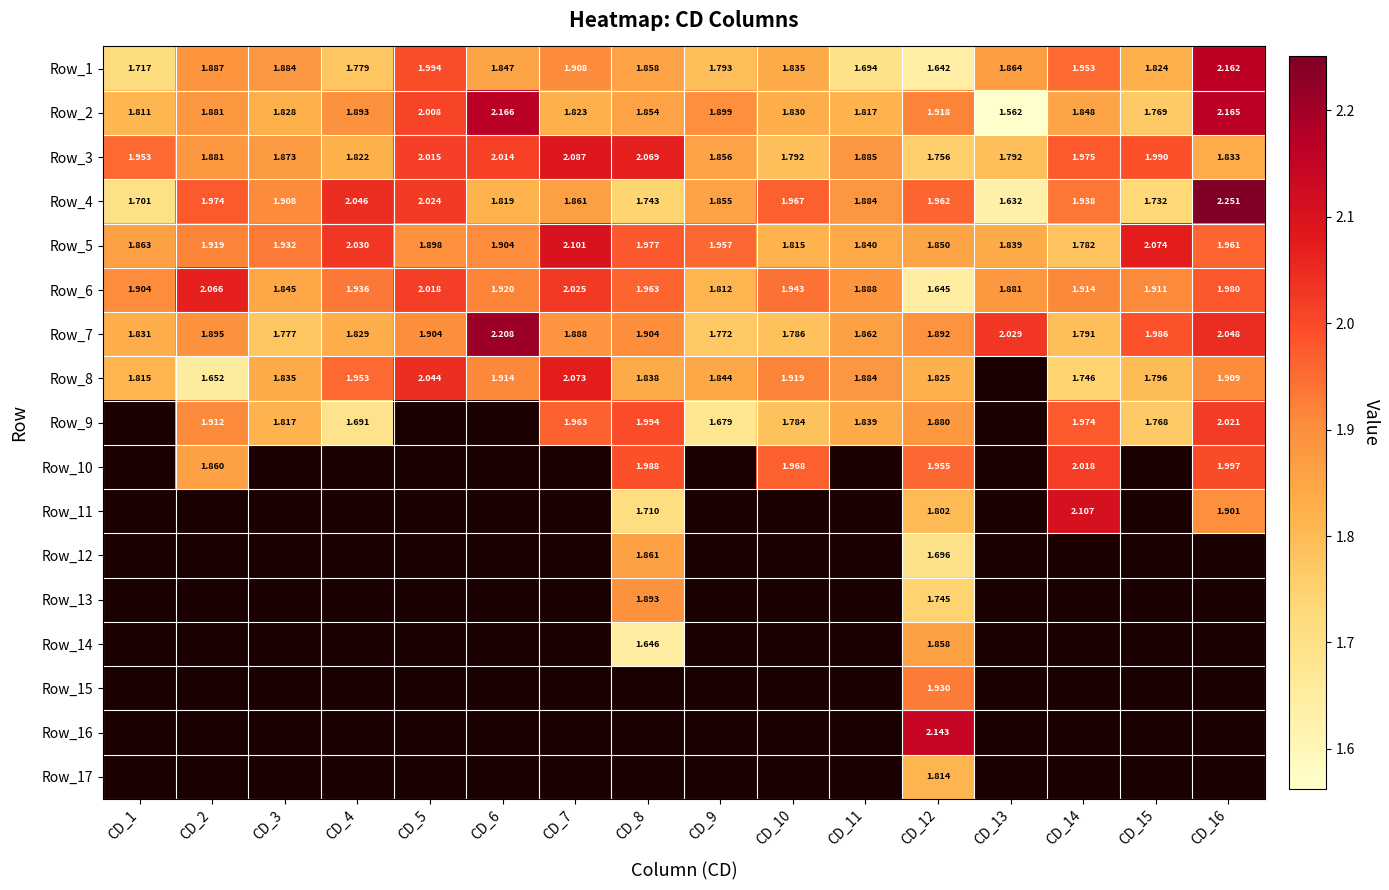

At which category is the sum across all series the highest?

CD_12